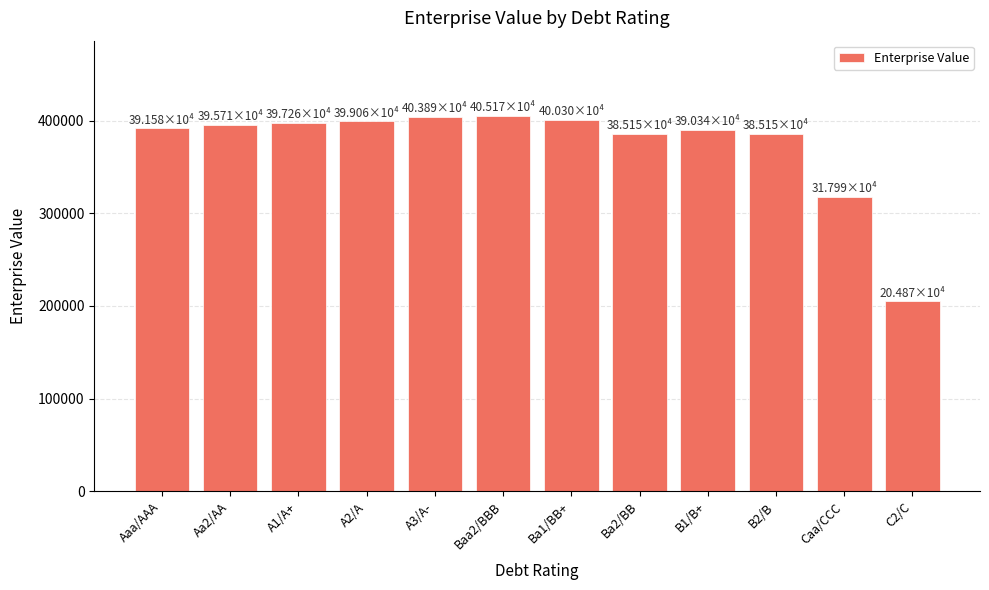

How many values exceed 395706?

6